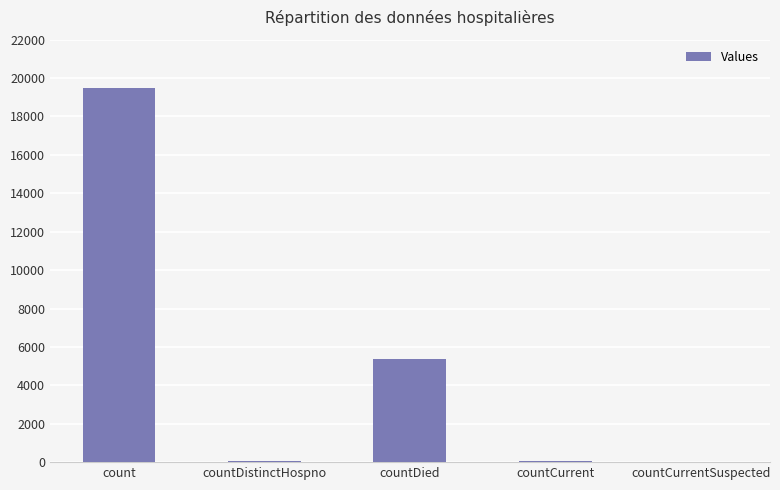

What is the average value?

4994